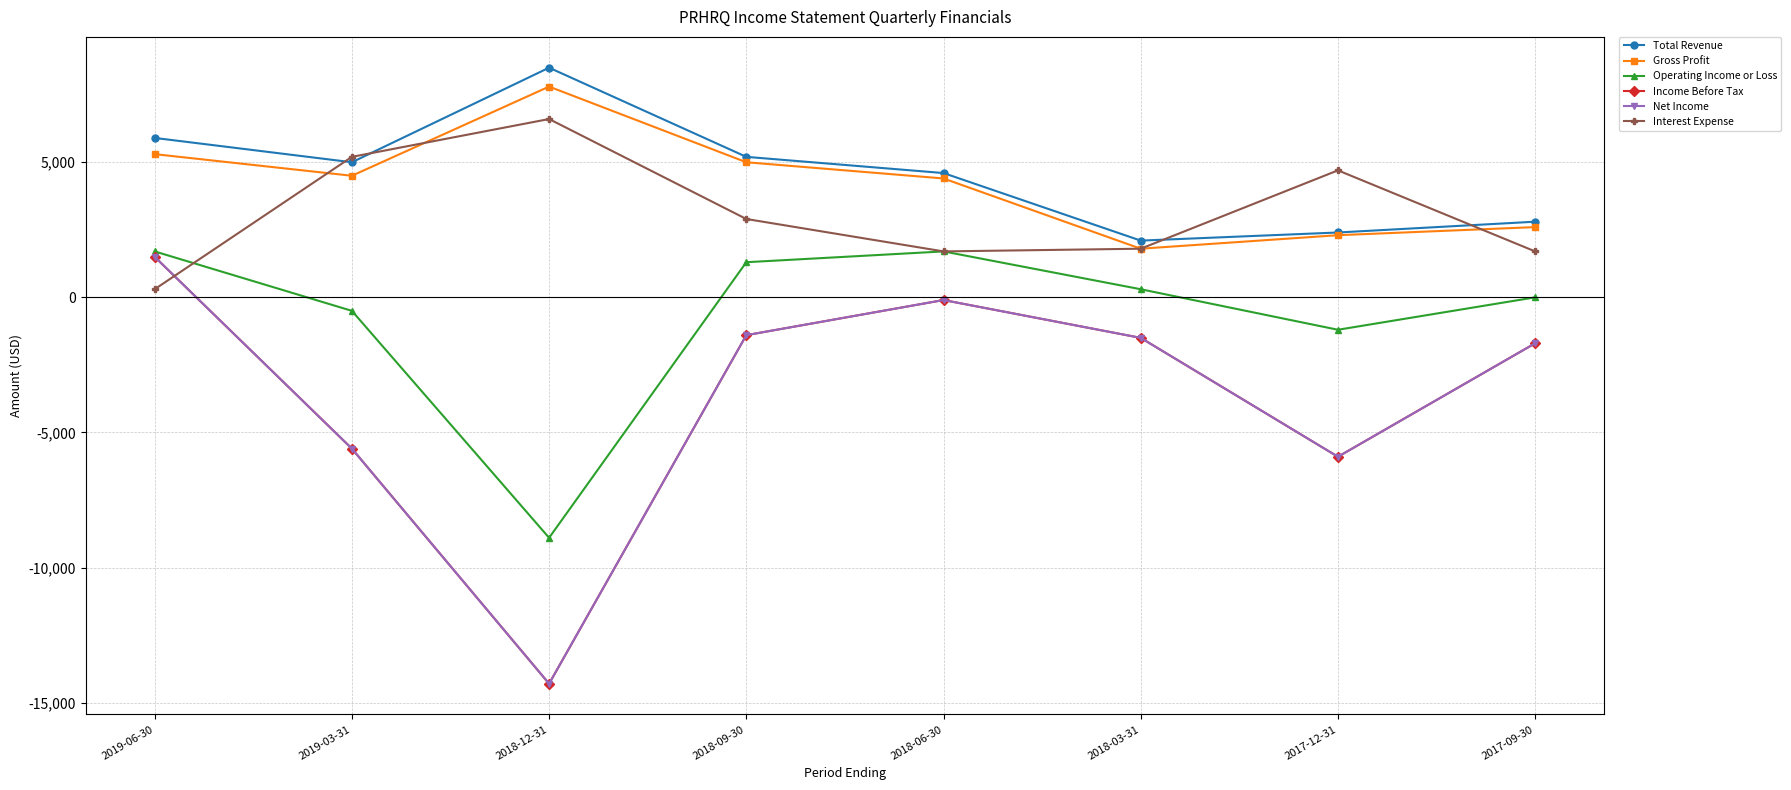

The value of Gross Profit at 2018-03-31 is 2730. True or false?

False